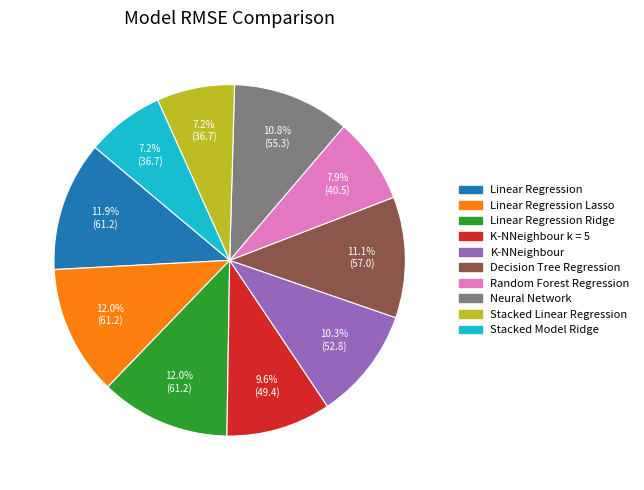

Approximately how many times larger is the value at Linear Regression Ridge compared to Stacked Linear Regression?

1.7